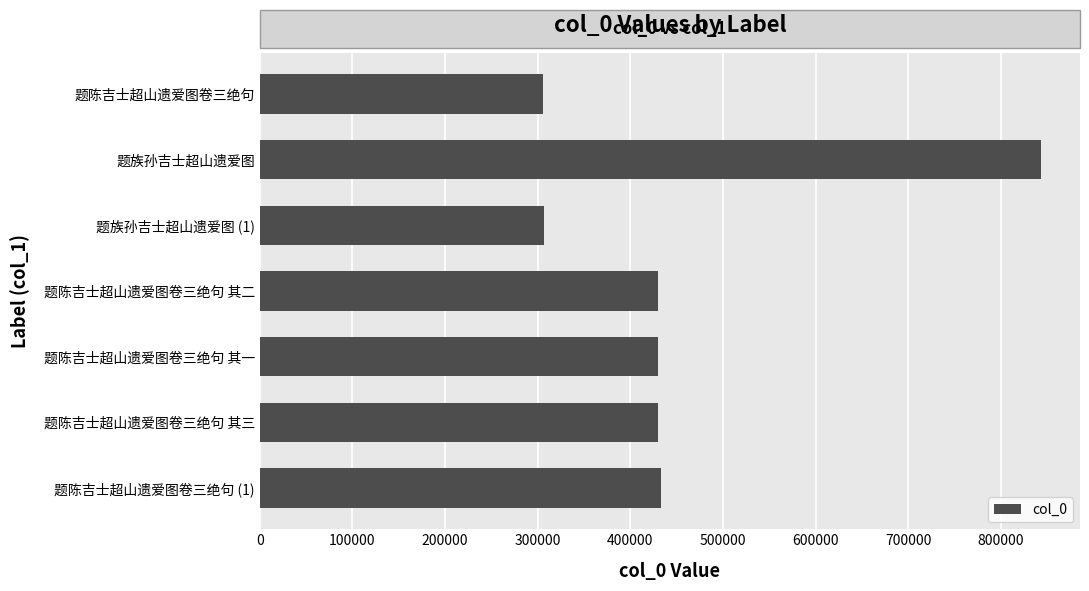

What is the difference between the second highest and second lowest values?

127040